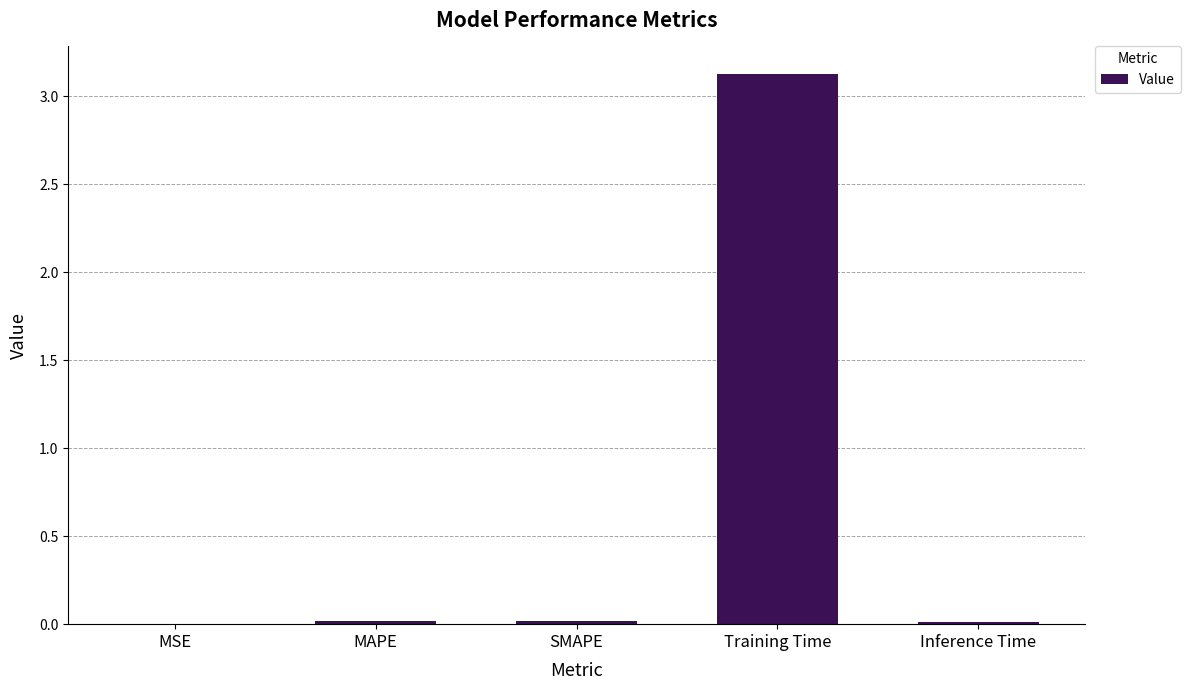

Which has a higher value, Training Time or Inference Time?

Training Time